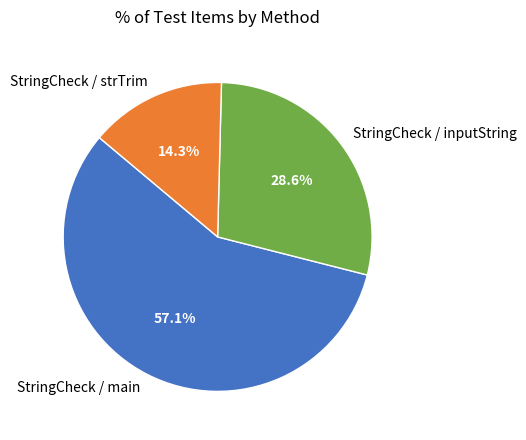

To the nearest percent, what portion does StringCheck / inputString represent?

29%